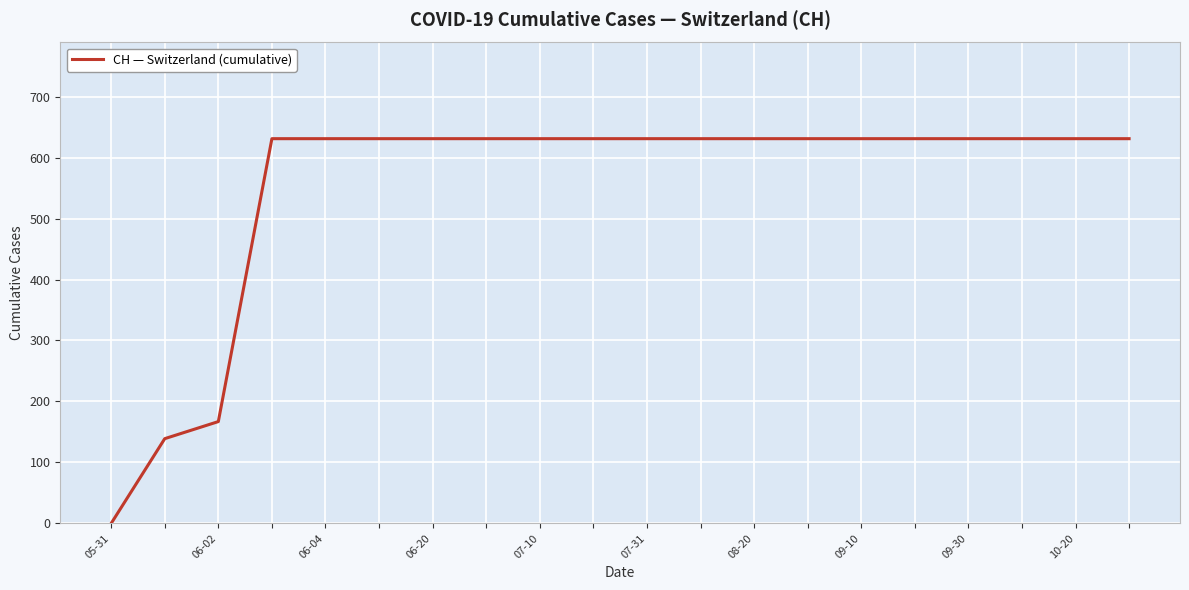

What is the greatest value displayed?

631